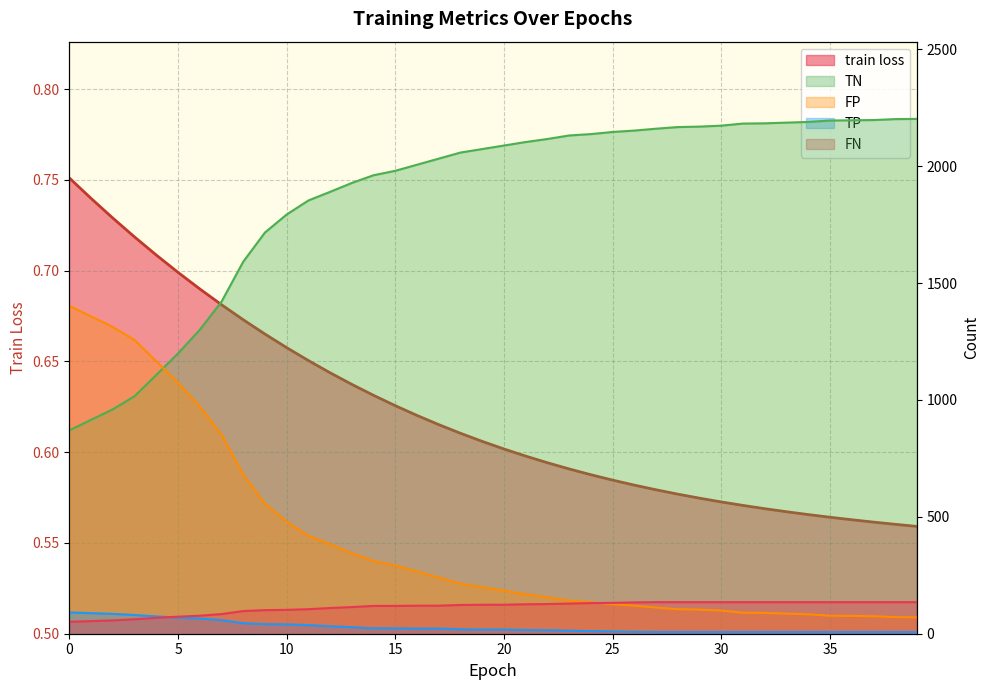

The FN series shows 196.7 at 12. True or false?

False